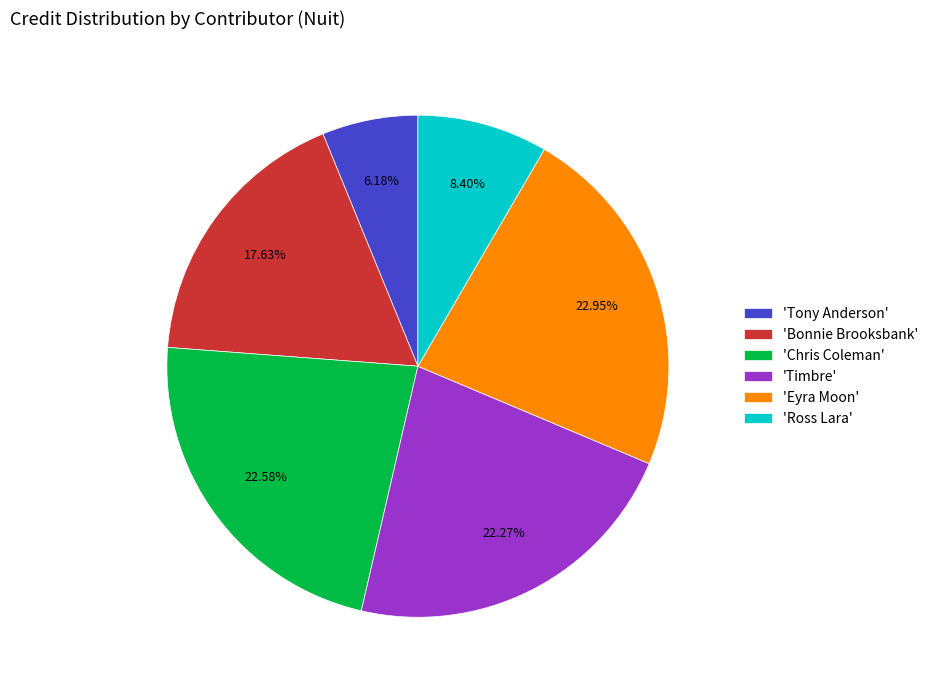

Does 'Ross Lara' account for over 50% of the chart?

No